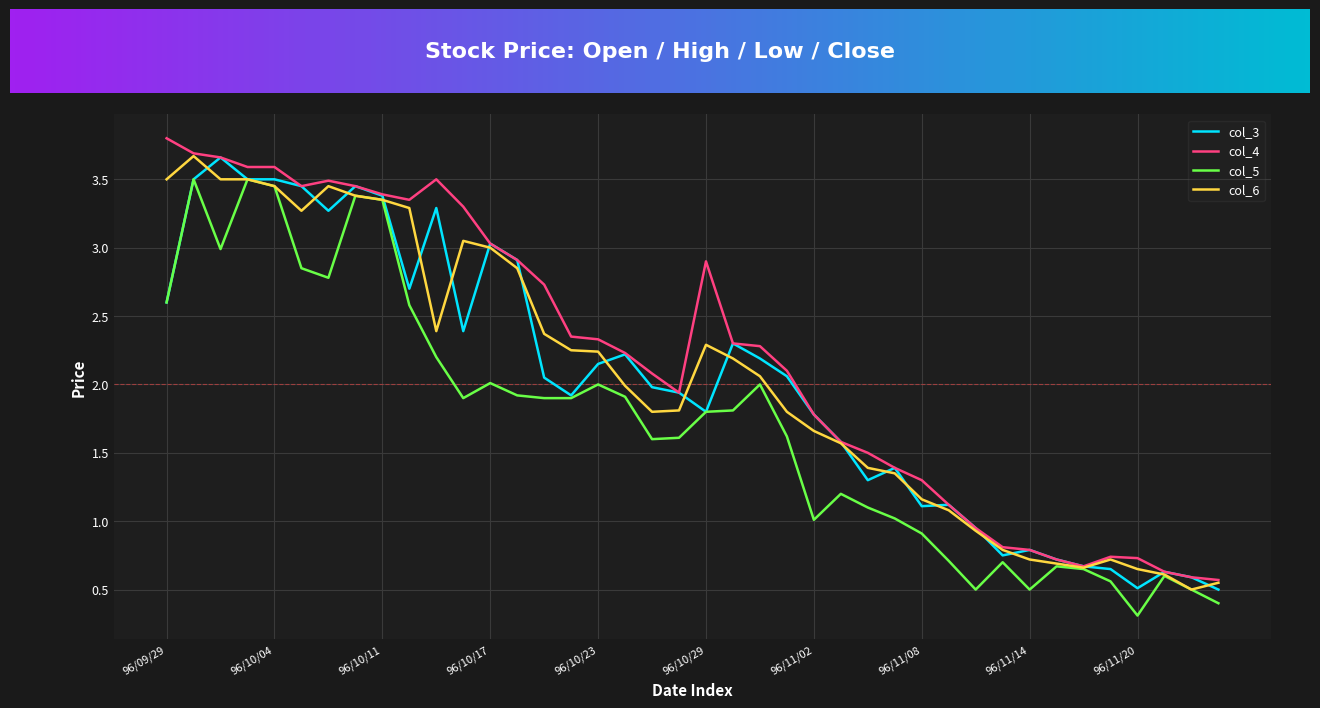

What is the lowest value of the col_6 series?

0.5